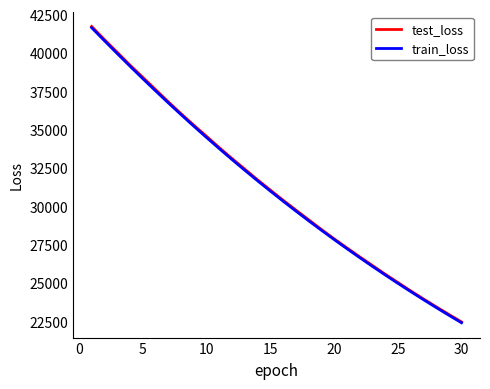

What is the maximum value for train_loss?

41650.7